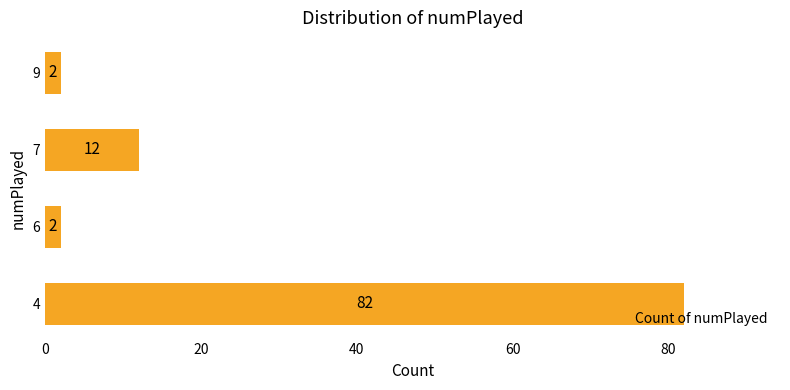

Count the number of data series in this chart.

1